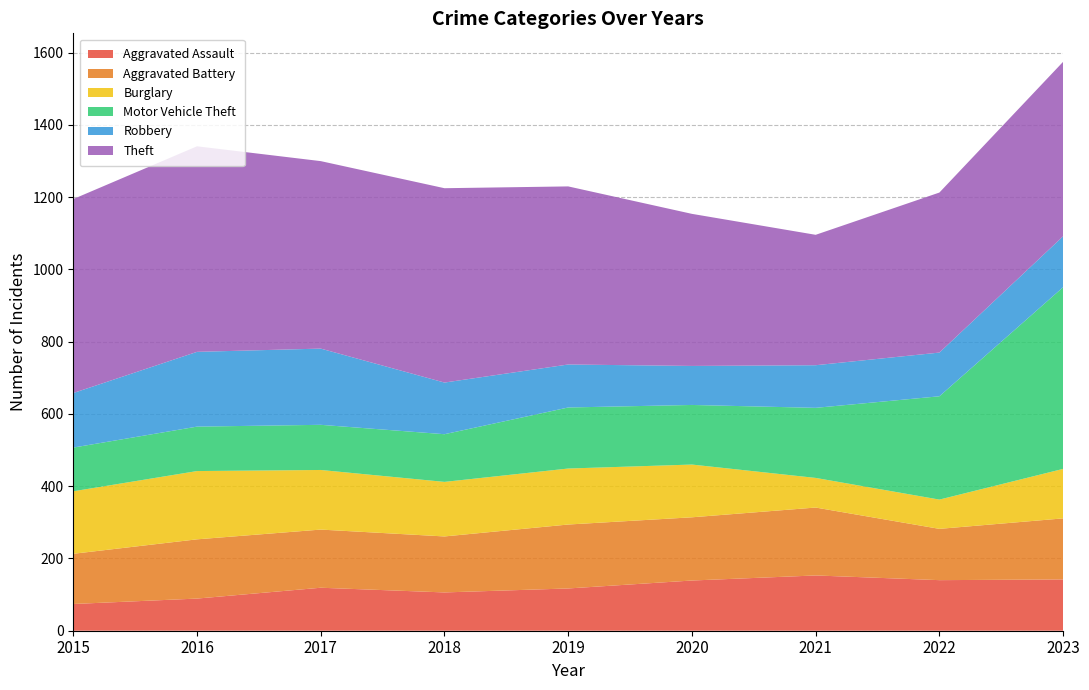

Reading left to right, extract all data points from this chart.

Aggravated Assault: 74	89	119	106	117	139	153	140	142
Aggravated Battery: 139	164	161	155	177	175	188	142	169
Burglary: 173	189	165	151	155	146	82	81	137
Motor Vehicle Theft: 121	123	125	132	169	165	194	286	503
Robbery: 151	207	211	143	119	108	118	121	141
Theft: 537	569	519	538	493	421	361	443	483